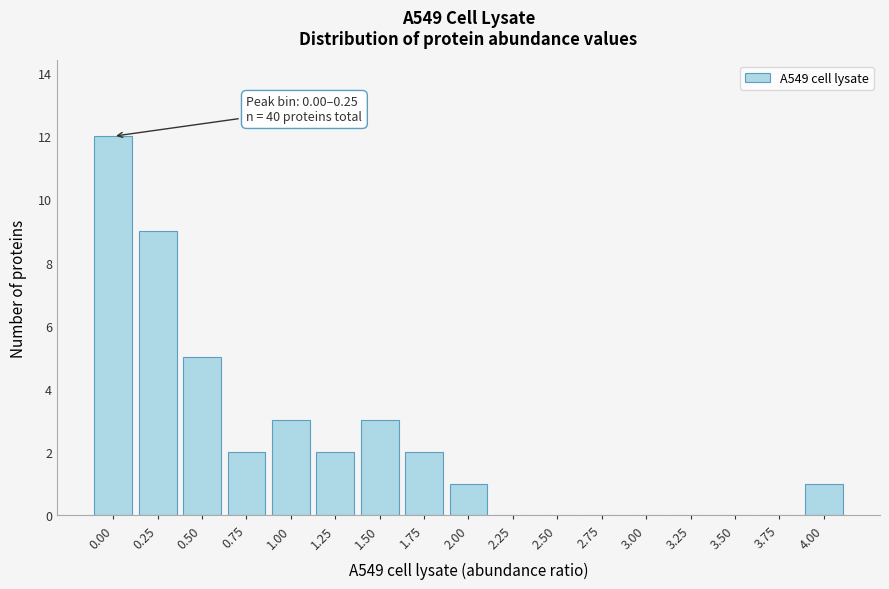

Reading right to left, transcribe all the data shown in this chart.

4.00=1	3.75=0	3.50=0	3.25=0	3.00=0	2.75=0	2.50=0	2.25=0	2.00=1	1.75=2	1.50=3	1.25=2	1.00=3	0.75=2	0.50=5	0.25=9	0.00=12